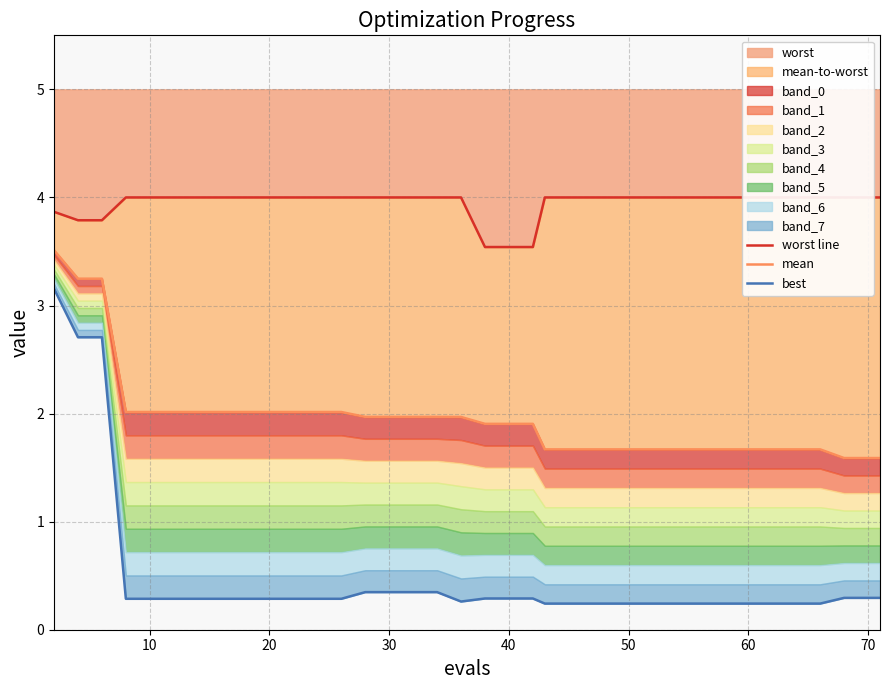

What is the value of the worst line point at the 27th from the left?

4.0